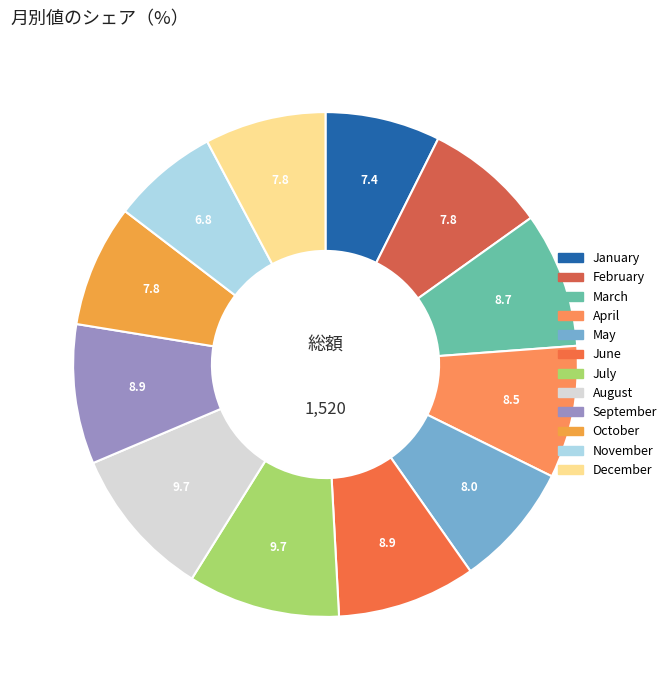

Rank the categories by value from highest to lowest.

July, August, September, June, March, April, May, October, February, December, January, November